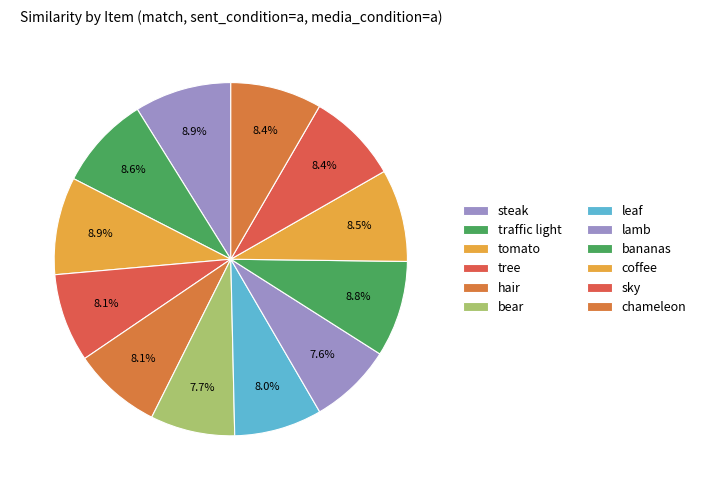

Count the number of slices in the pie.

12